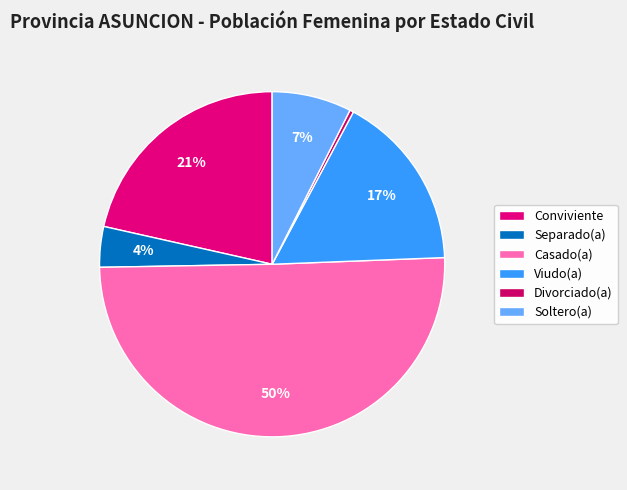

True or false: Separado(a) accounts for 13% of the total.

False